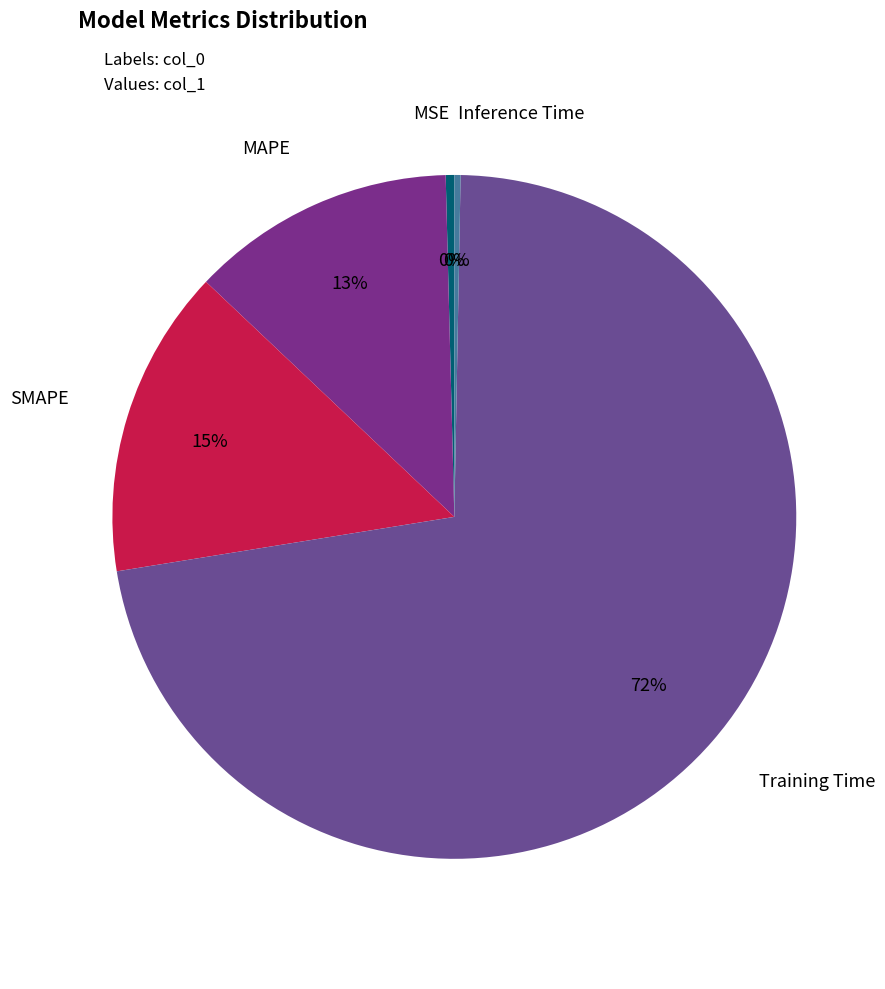

To the nearest percent, what is the difference between the largest and smallest slice percentages?

72%